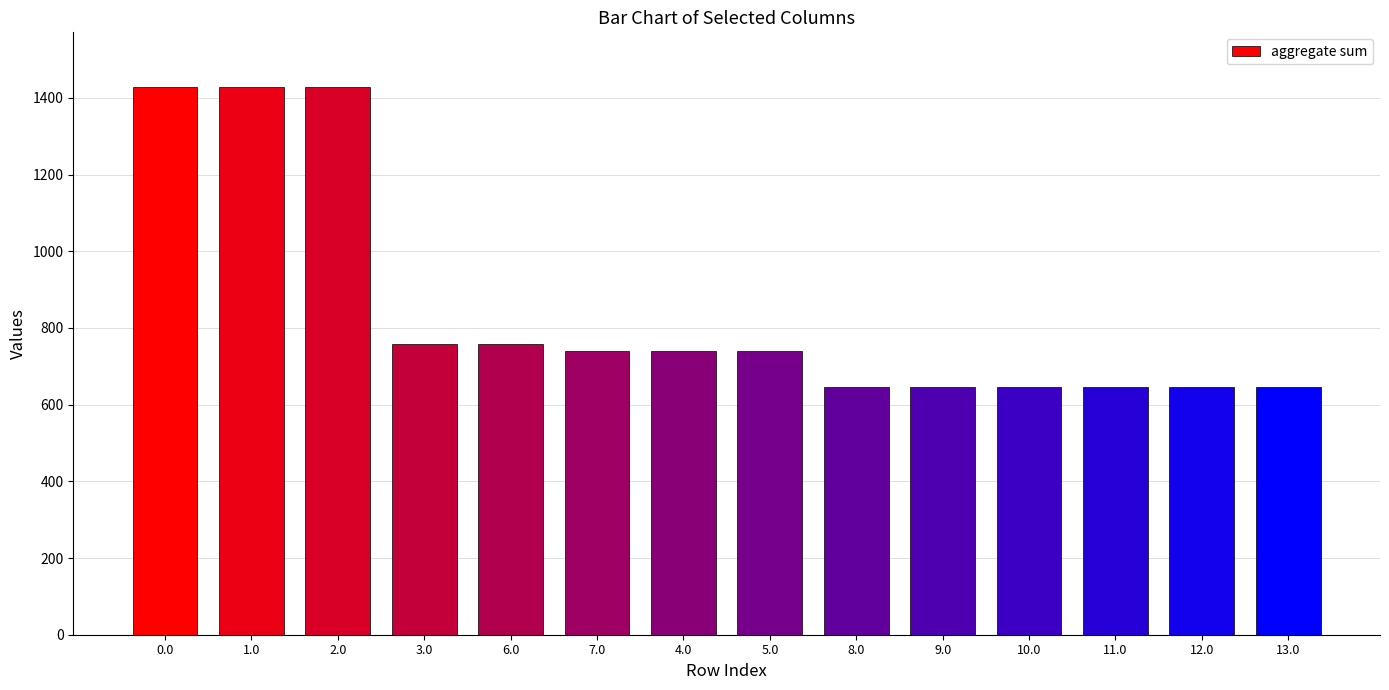

Approximately how many times larger is the value at 13.0 compared to 10.0?

1.0